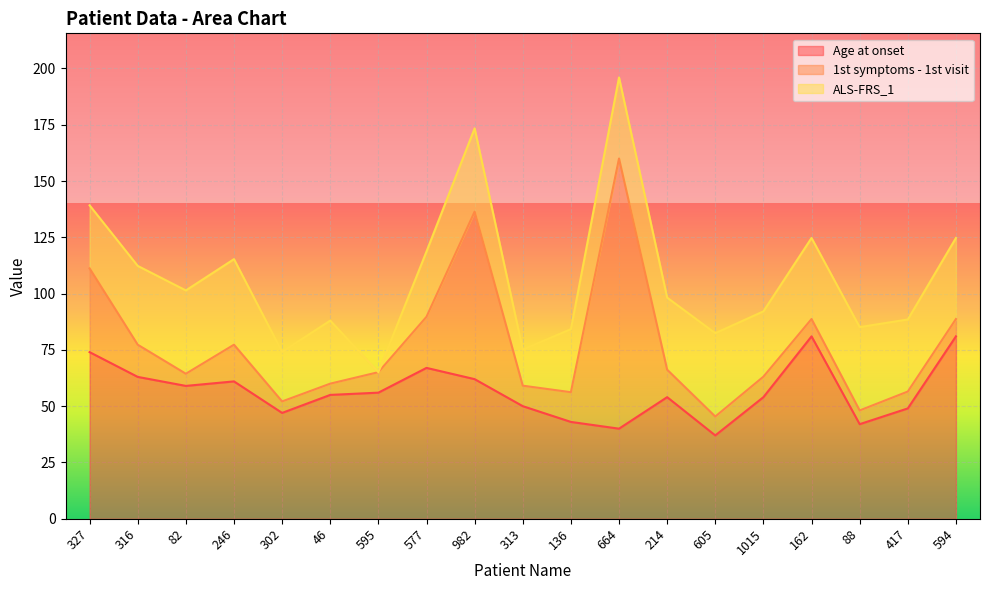

Is it true that Age at onset equals 53.4 at 605?

False